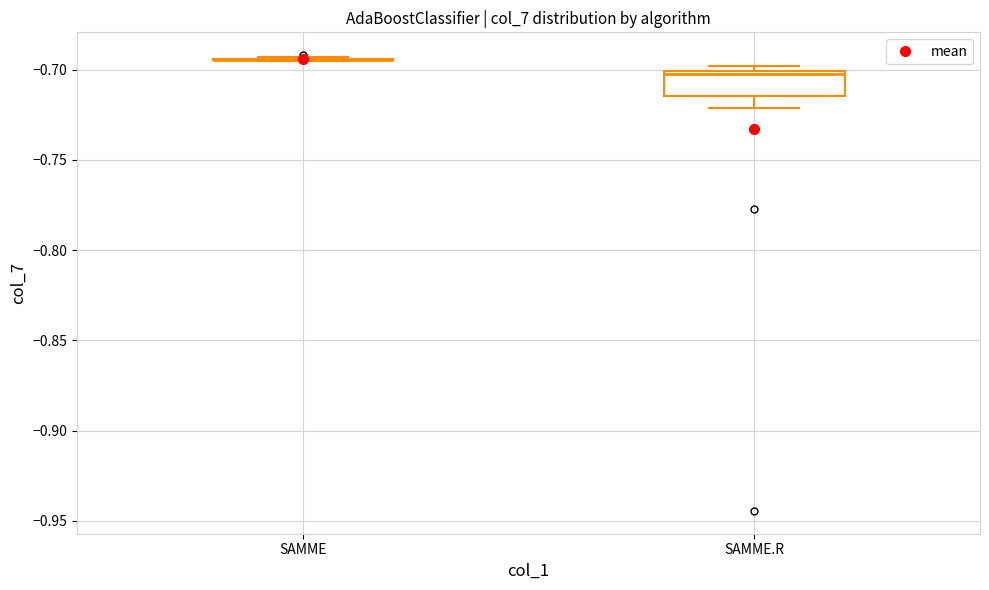

Reading left to right, read every box against the y-axis: the position of its median line, the range the box covers, and the ends of its whiskers. The values are not printed on the chart, so give them approximately, as read against the axis.

SAMME: box collapsed to a line at -0.695, whiskers -0.695 to -0.695
SAMME.R: median -0.705, box -0.715 to -0.700, whiskers -0.720 to -0.700 (just above the box's upper edge)